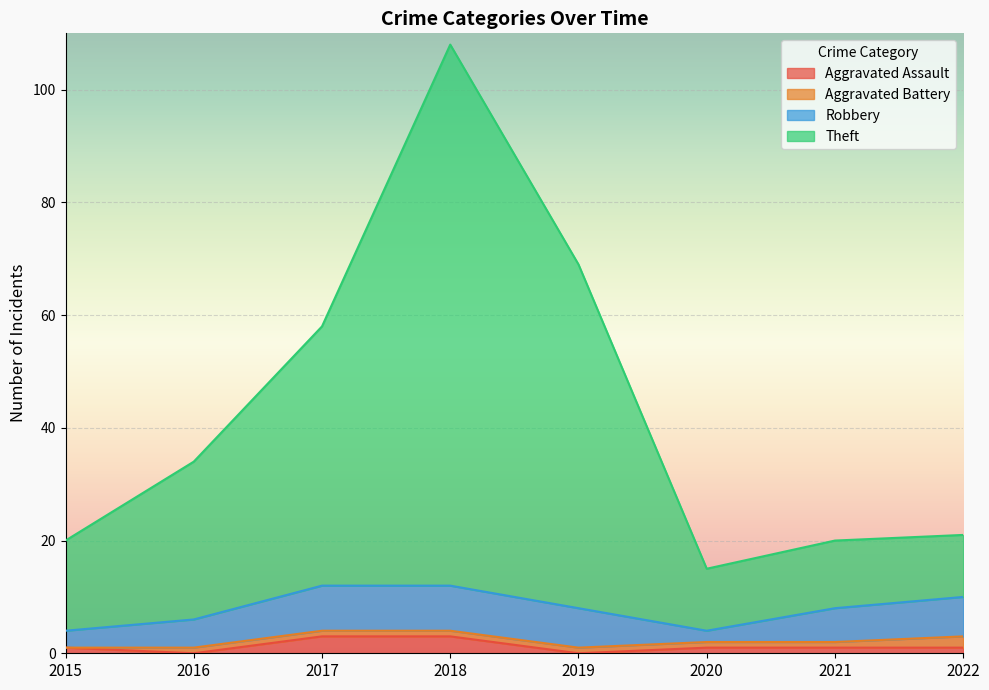

Which series has the widest spread of values?

Theft